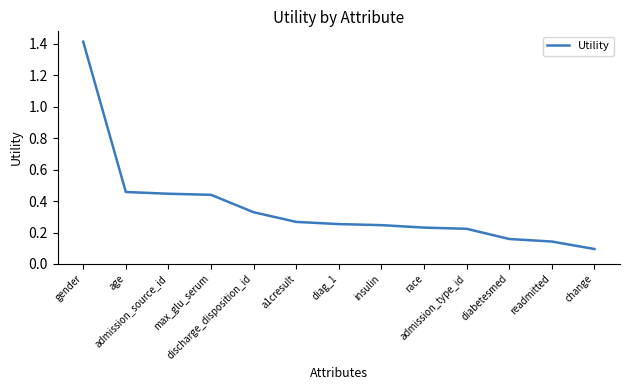

What is the difference between the maximum and minimum values?

1.3